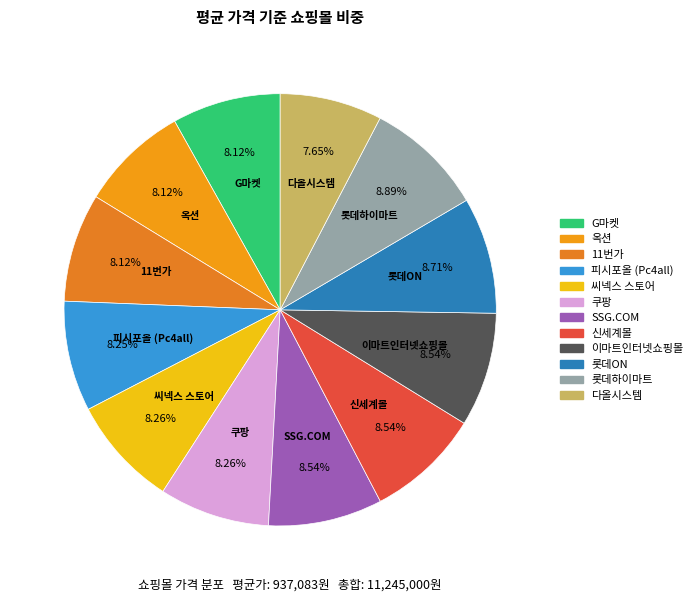

Count the number of slices in the pie.

12